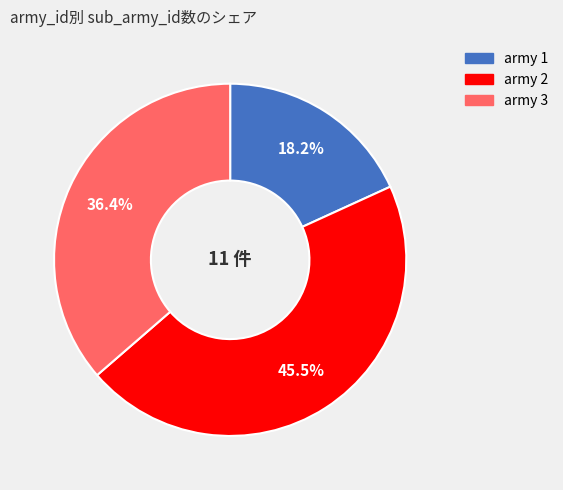

Is there a majority slice in this chart?

No